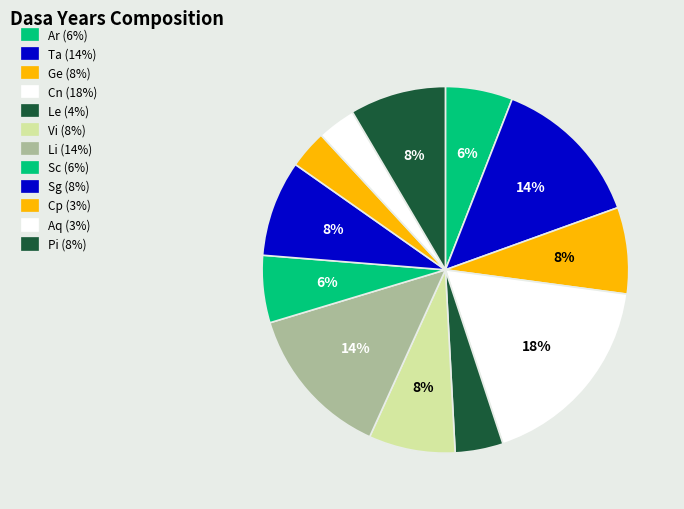

Is there any slice that represents more than half of the pie?

No